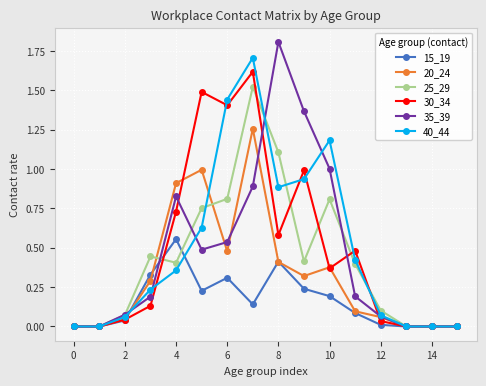

List the series in order of their peak value, lowest first.

15_19, 20_24, 25_29, 30_34, 40_44, 35_39